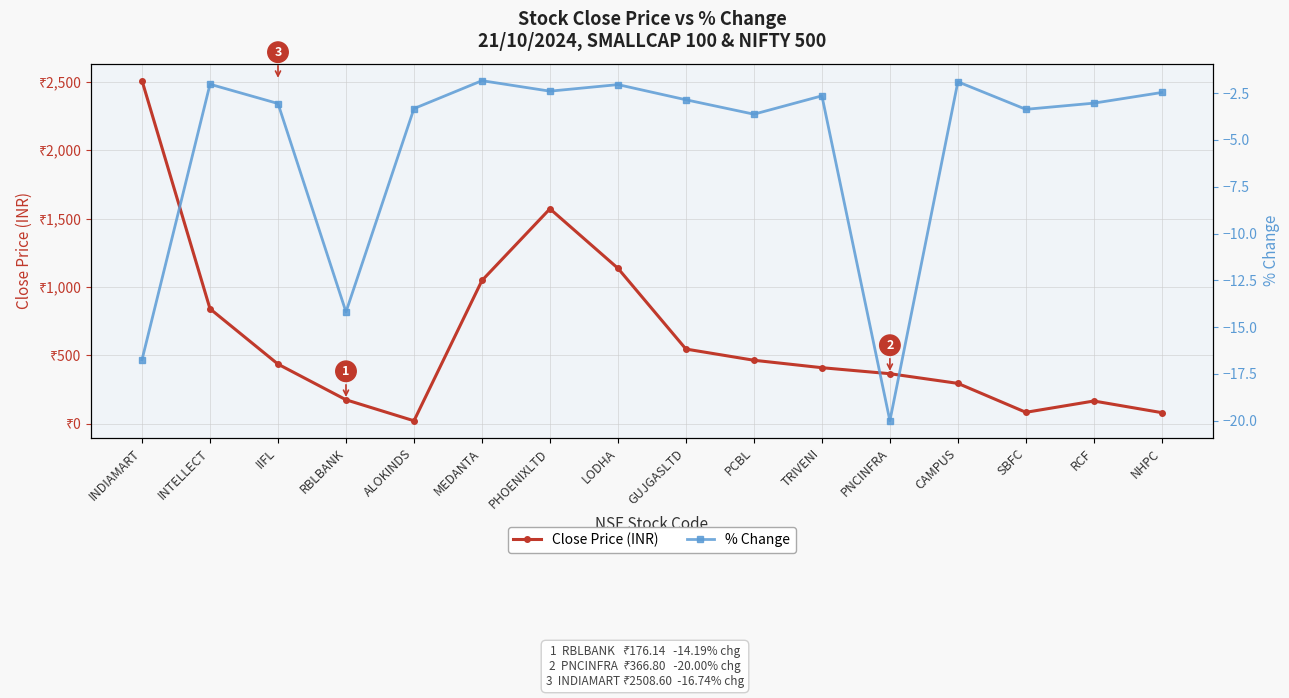

The % Change series shows -2.5 at NHPC. True or false?

True